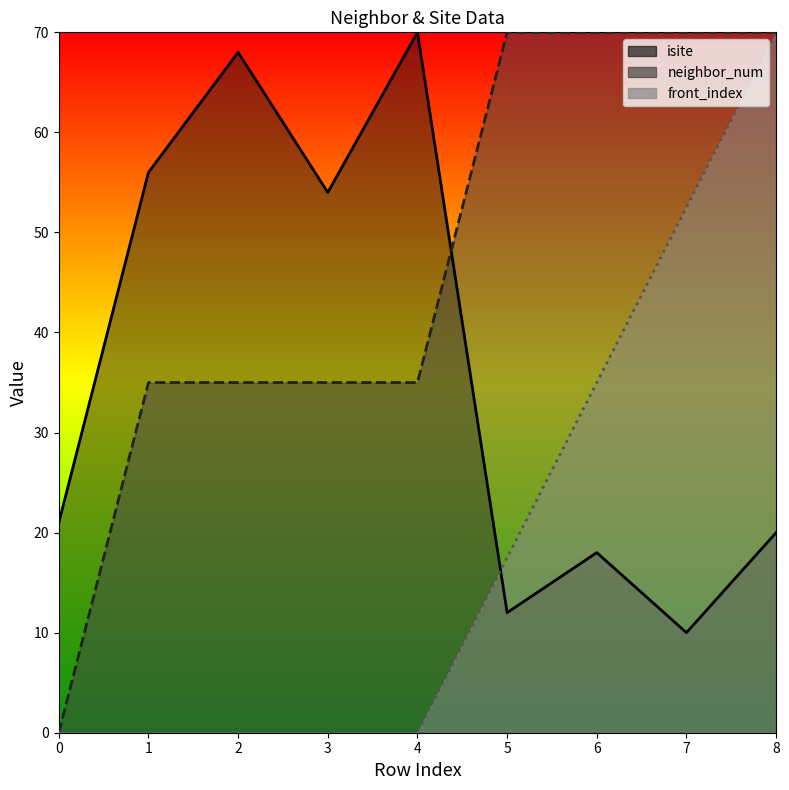

True or false: neighbor_num and front_index cross at least once.

False